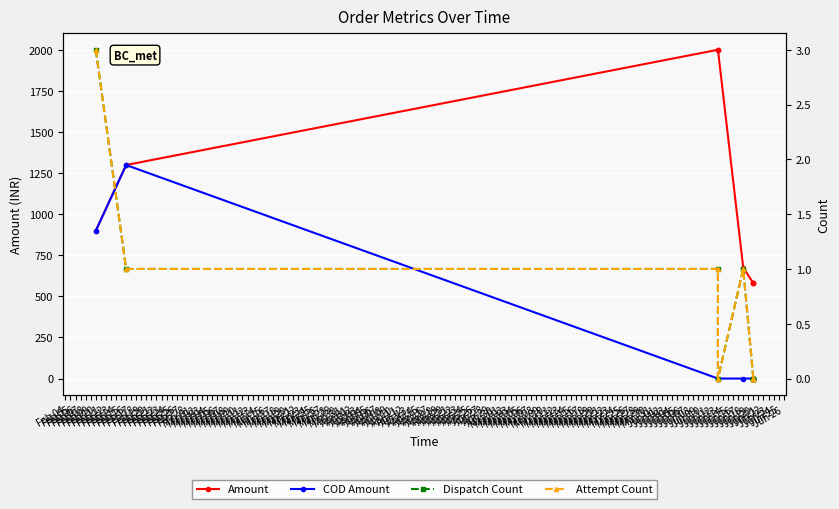

The Attempt Count series shows 3 at Feb 10. True or false?

True